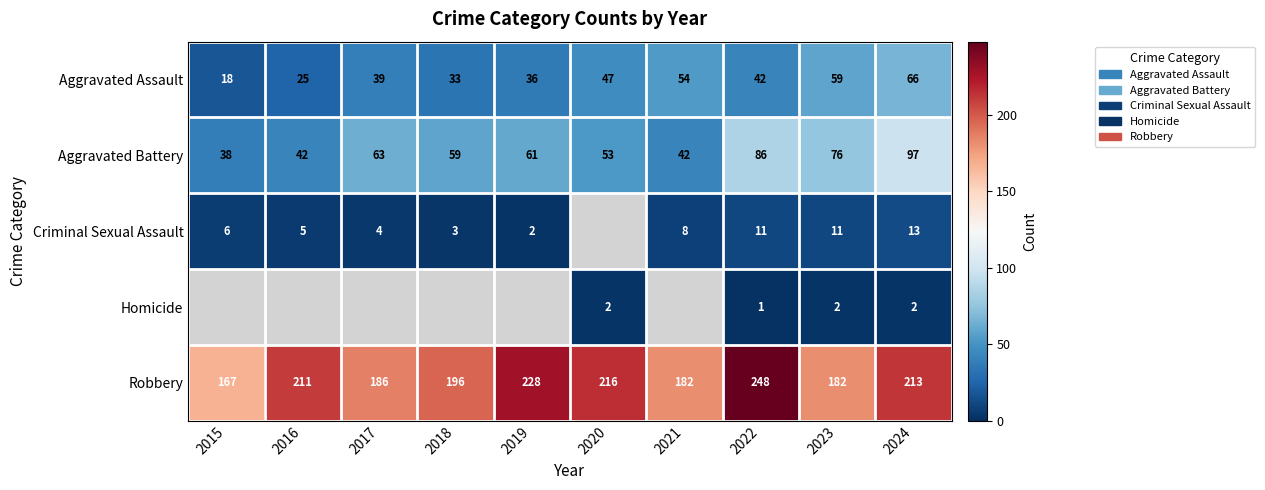

How many distinct data groups are displayed?

5